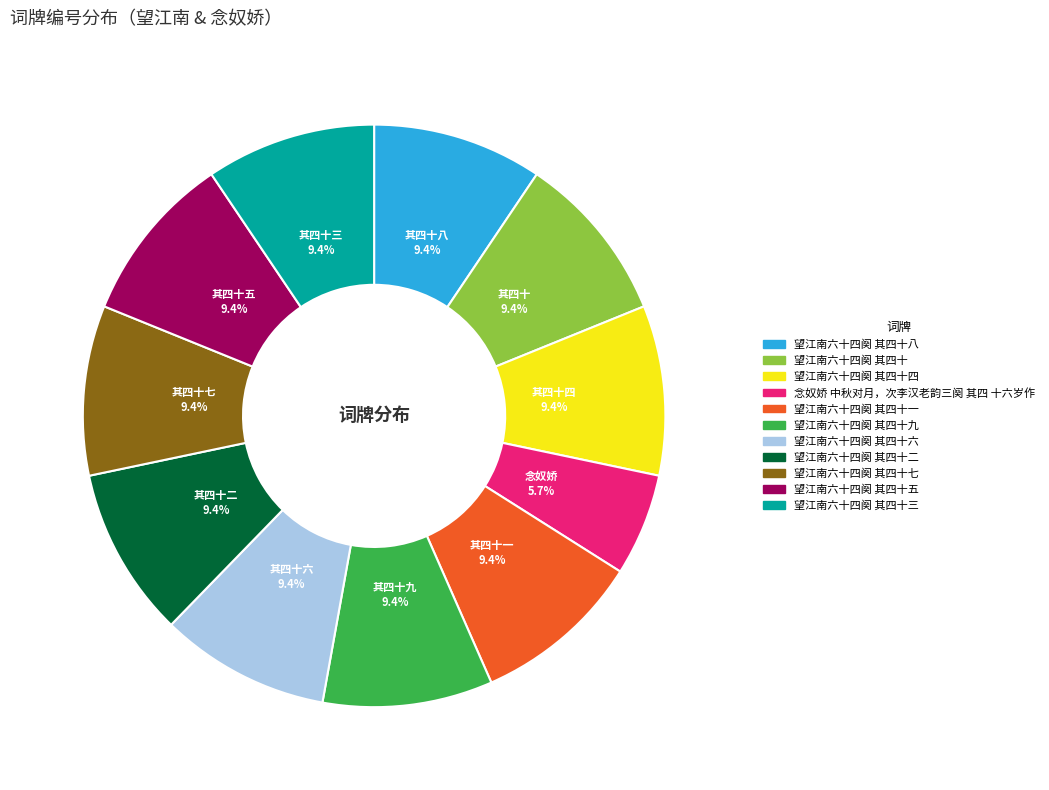

Is there any slice that represents more than half of the pie?

No